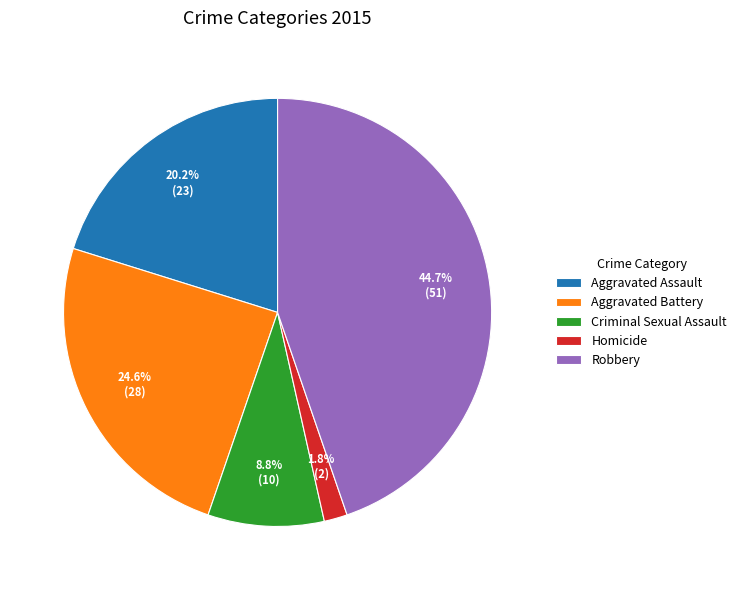

Which has a higher value, Homicide or Robbery?

Robbery